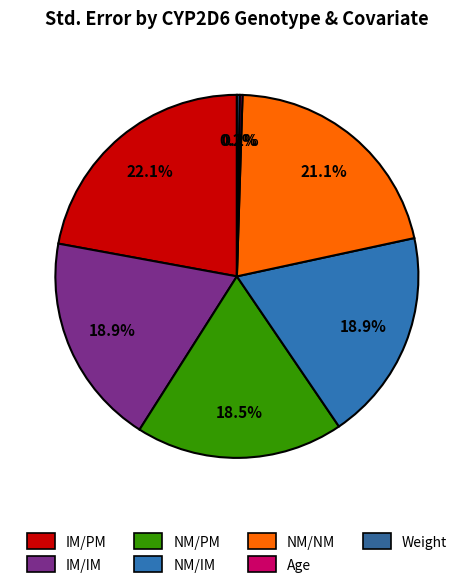

Is the sum of IM/IM and NM/PM greater than half?

No